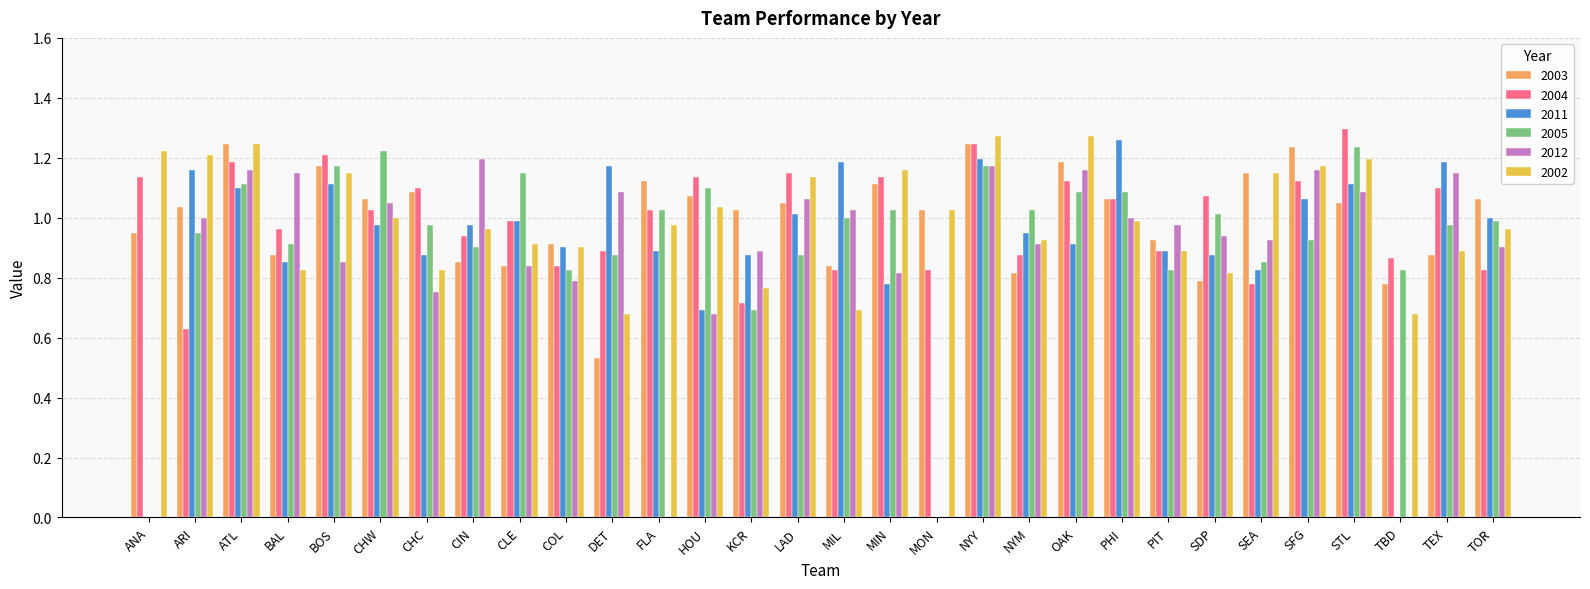

Which series changed the most between BOS and PIT?

2005